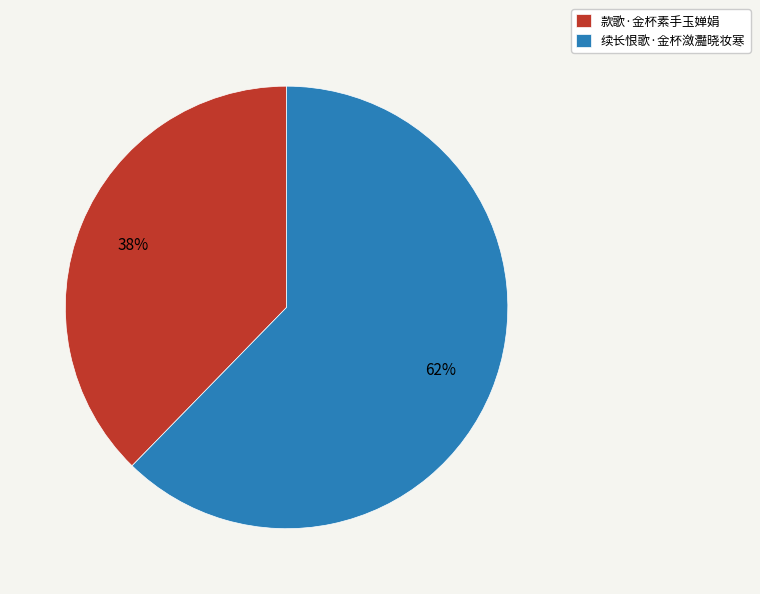

The 续长恨歌·金杯潋灩晓妆寒 slice represents 62% of the pie. True or false?

True